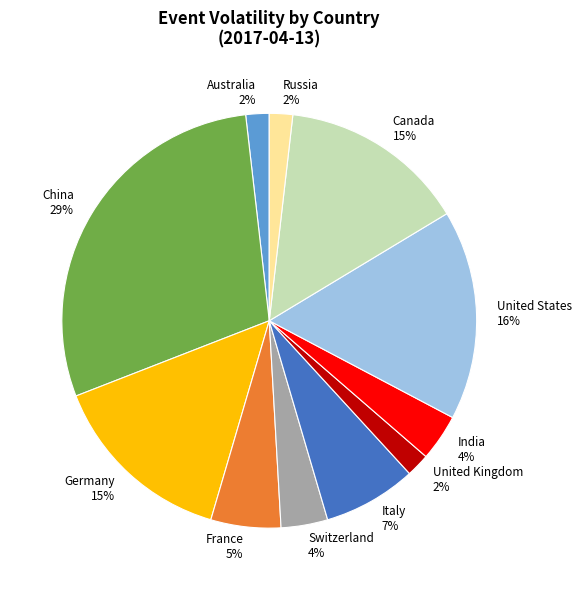

Count the number of slices in the pie.

11